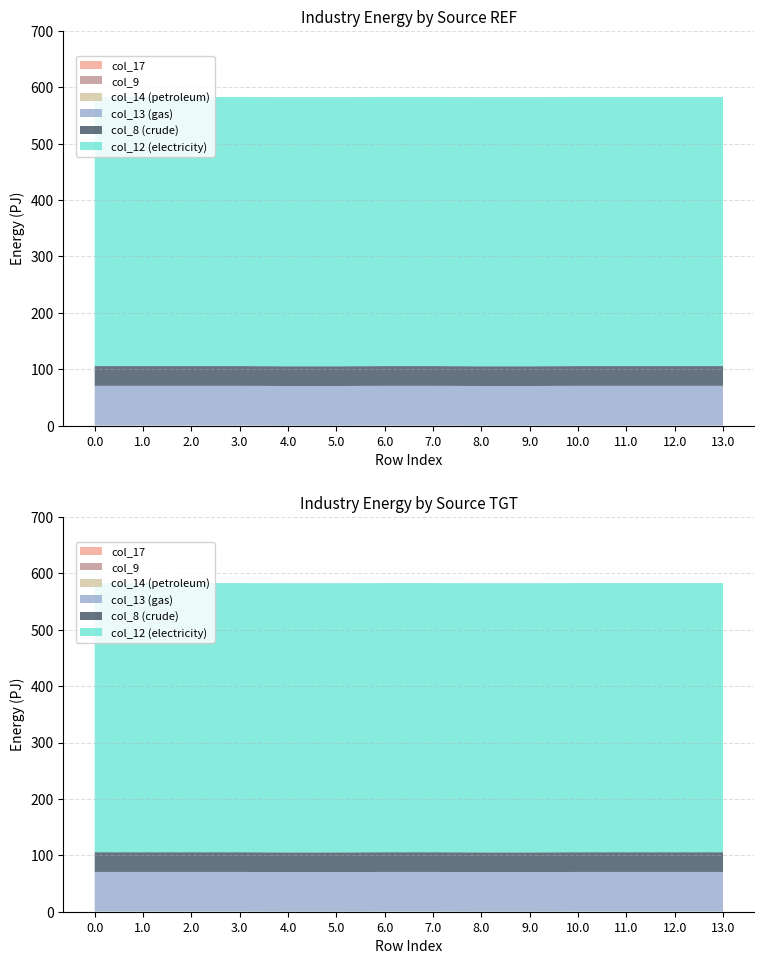

Reading right to left, transcribe all the data shown in this chart.

col_17: 13.0=0.0	12.0=0.0	11.0=0.0	10.0=0.0	9.0=0.0	8.0=0.0	7.0=0.0	6.0=0.0	5.0=0.0	4.0=0.0	3.0=0.0	2.0=0.0	1.0=0.0	0.0=0.0
col_12: 13.0=477.2	12.0=477.2	11.0=477.2	10.0=477.2	9.0=477.2	8.0=477.2	7.0=477.2	6.0=477.2	5.0=477.2	4.0=477.2	3.0=477.2	2.0=477.2	1.0=477.2	0.0=477.2
col_14: 13.0=0.3	12.0=0.3	11.0=0.3	10.0=0.3	9.0=0.0	8.0=0.0	7.0=0.3	6.0=0.3	5.0=0.0	4.0=0.0	3.0=0.3	2.0=0.3	1.0=0.3	0.0=0.3
col_8: 13.0=35.0	12.0=35.0	11.0=35.0	10.0=35.0	9.0=35.0	8.0=35.0	7.0=35.0	6.0=35.0	5.0=35.0	4.0=35.0	3.0=35.0	2.0=35.0	1.0=35.0	0.0=35.0
col_9: 13.0=0.0	12.0=0.0	11.0=0.0	10.0=0.0	9.0=0.0	8.0=0.0	7.0=0.0	6.0=0.0	5.0=0.0	4.0=0.0	3.0=0.0	2.0=0.0	1.0=0.0	0.0=0.0
col_13: 13.0=70.2	12.0=70.2	11.0=70.2	10.0=70.2	9.0=70.2	8.0=70.2	7.0=70.2	6.0=70.2	5.0=70.2	4.0=70.2	3.0=70.2	2.0=70.2	1.0=70.2	0.0=70.2